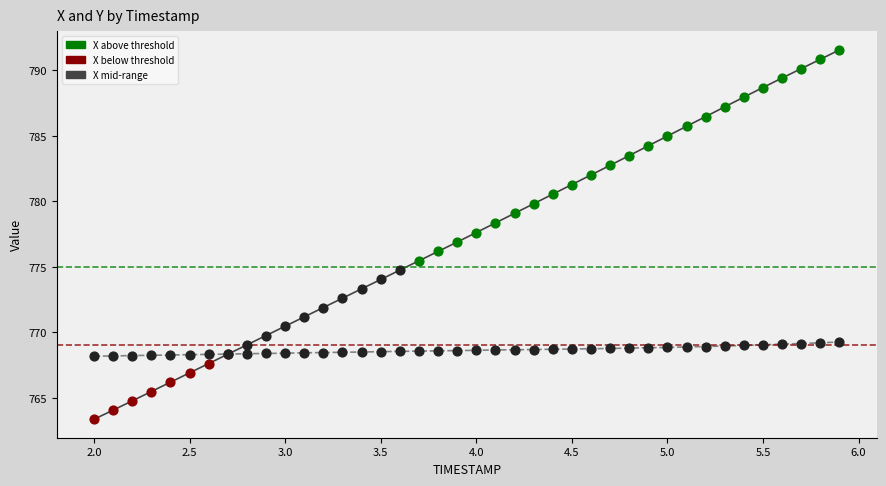

Which series contains the highest Y value?

X